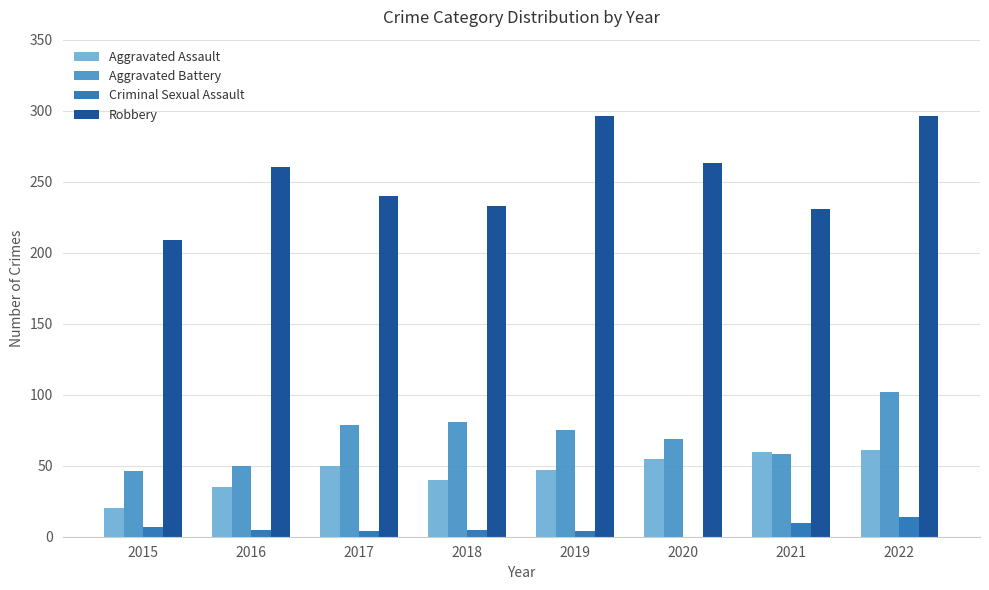

Which series changed the most between 2016 and 2019?

Robbery